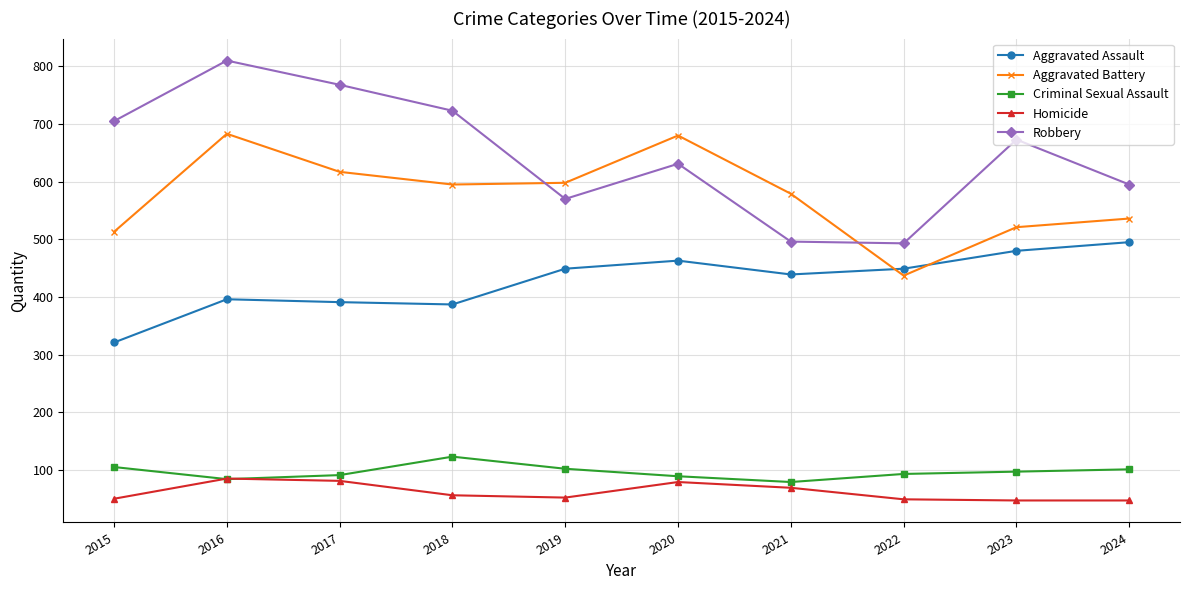

What are all the series names shown in the legend?

Aggravated Assault, Aggravated Battery, Criminal Sexual Assault, Homicide, Robbery